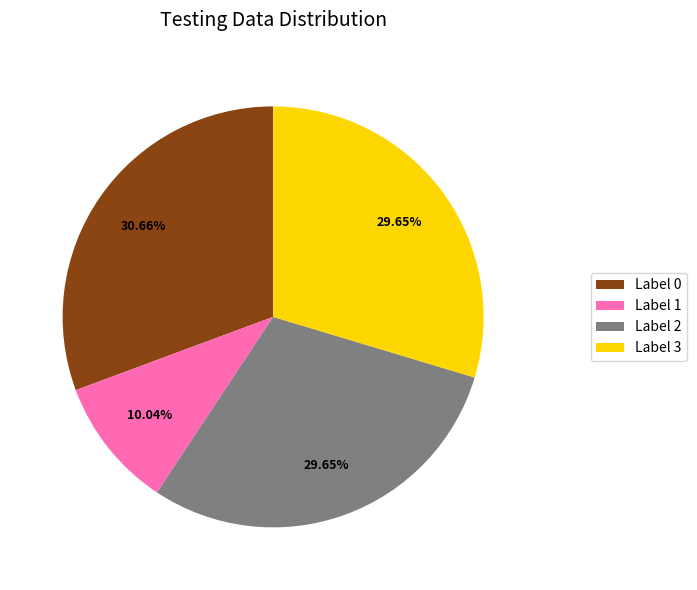

Count the number of slices in the pie.

4